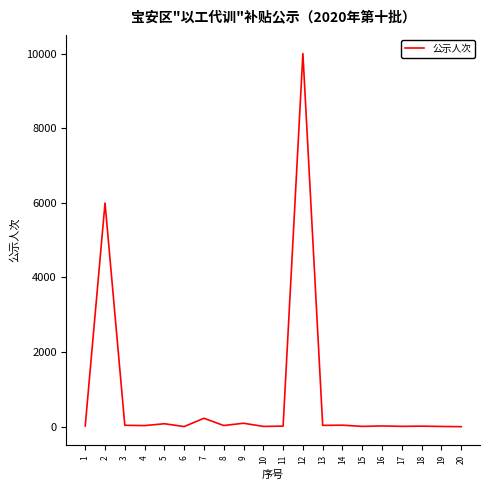

What is the greatest value displayed?

10000